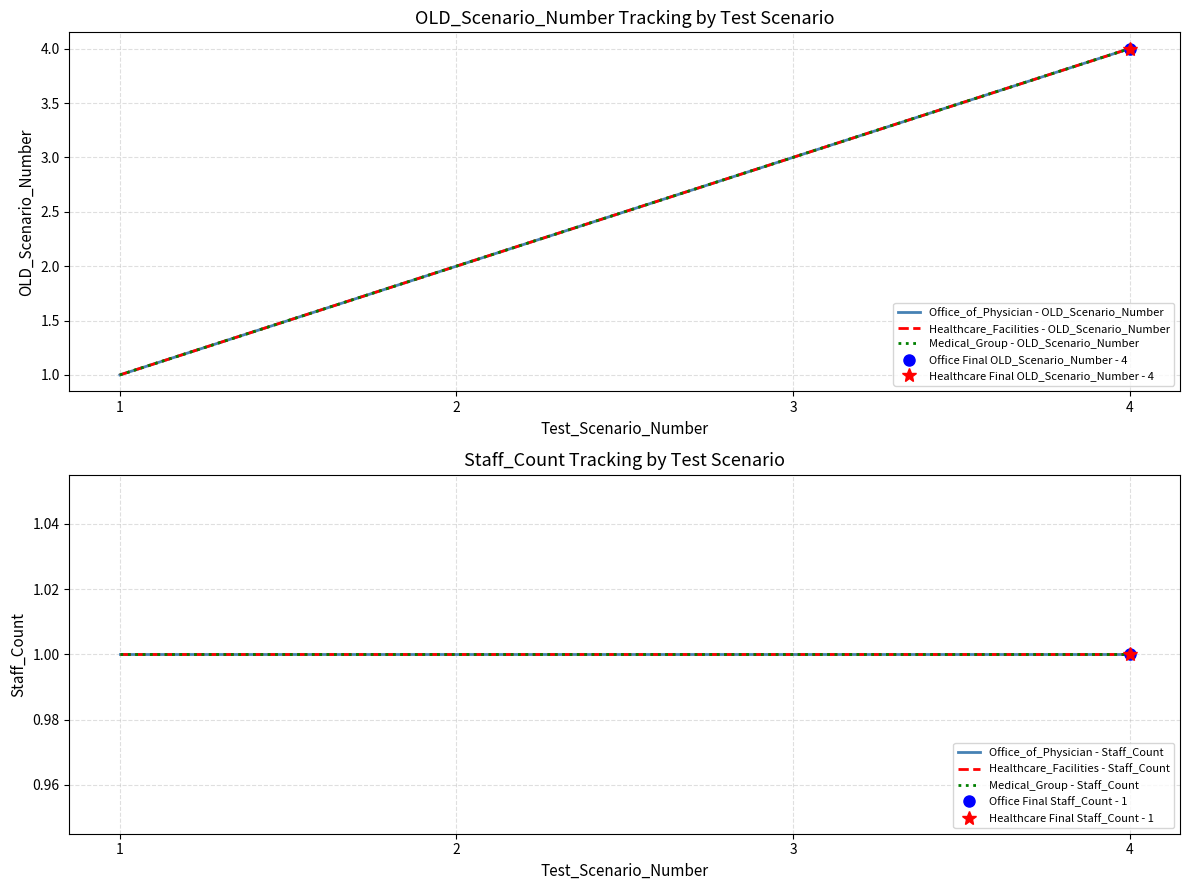

How many data points does each series have?

4